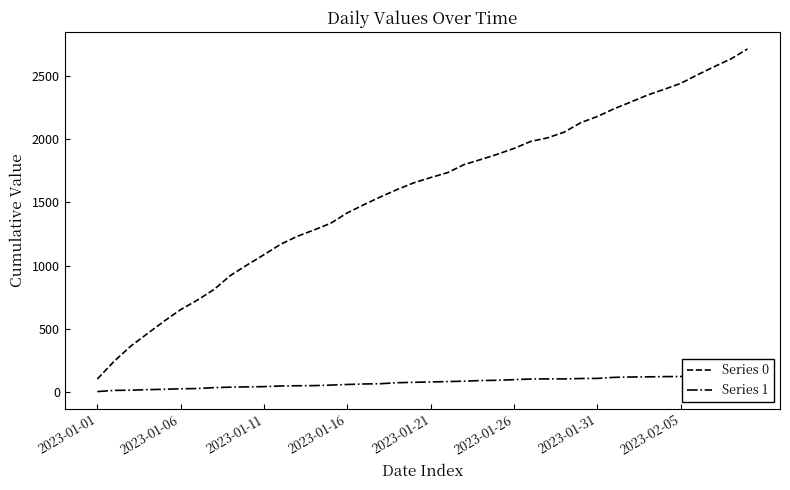

What is the maximum value for Series 0?

2710